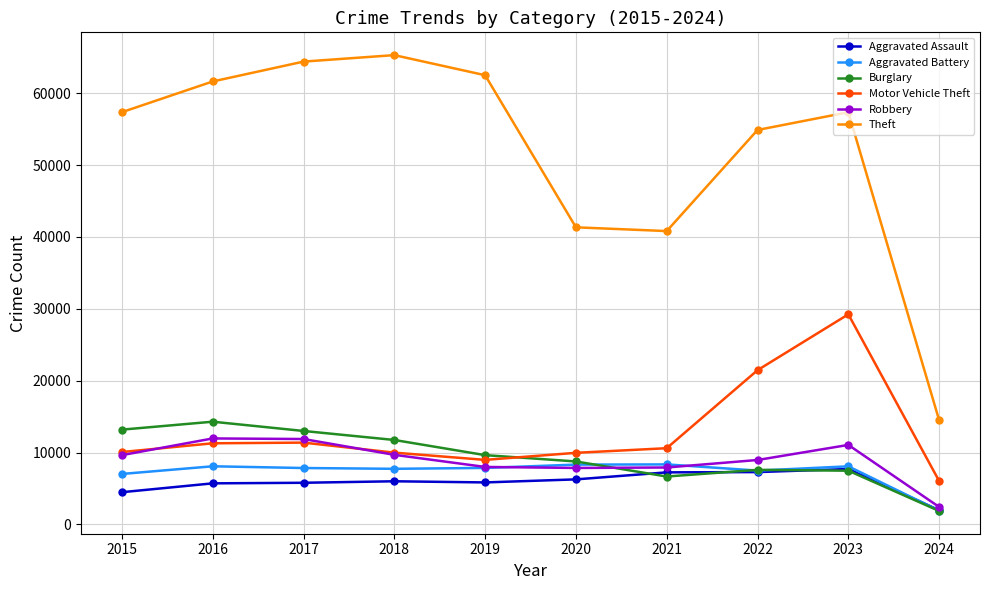

At how many categories does at least one series exceed 55823?

6